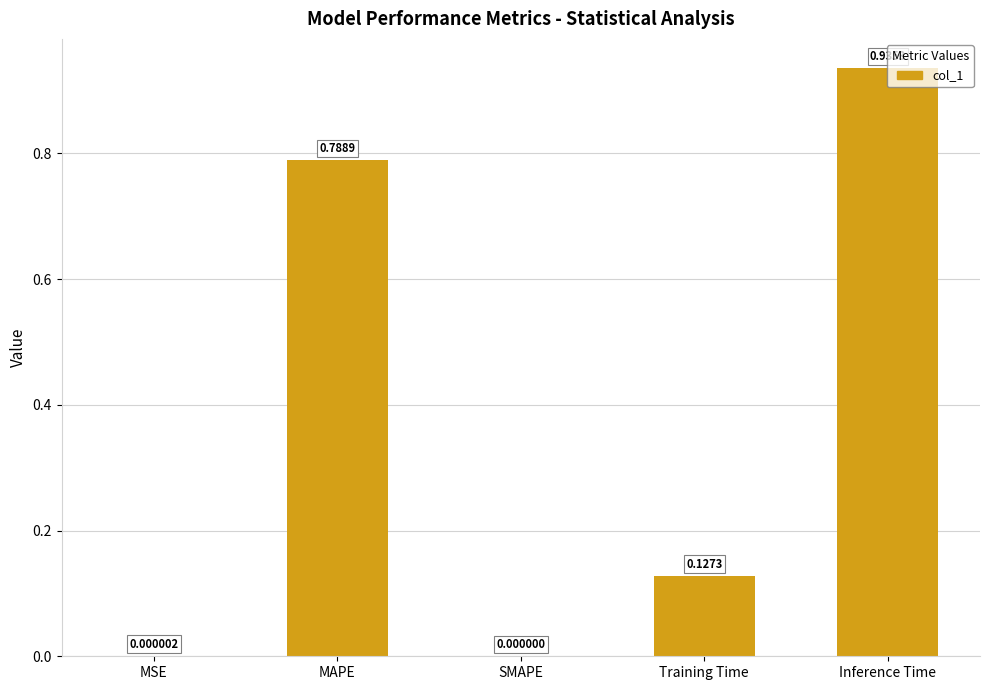

How many series are shown in this chart?

1